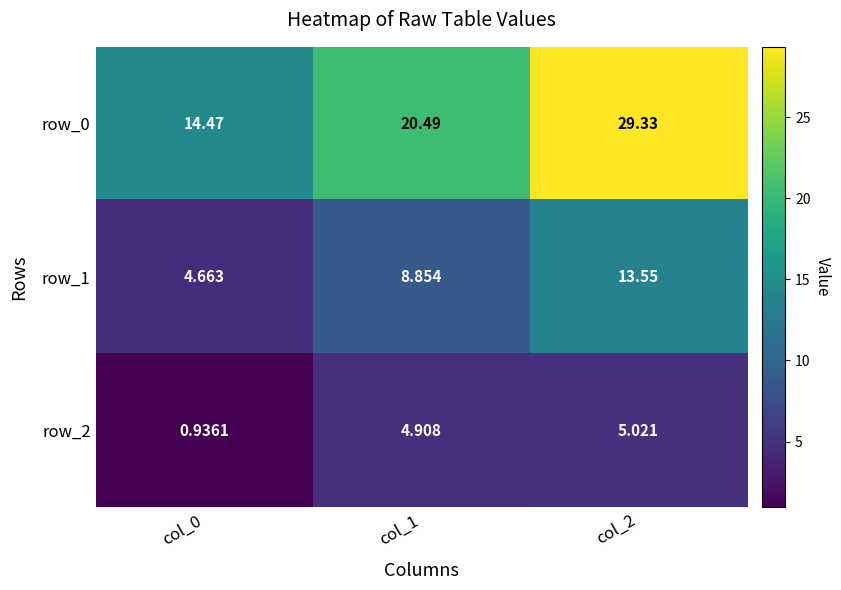

The value of row_0 at col_1 is 20.5. True or false?

True